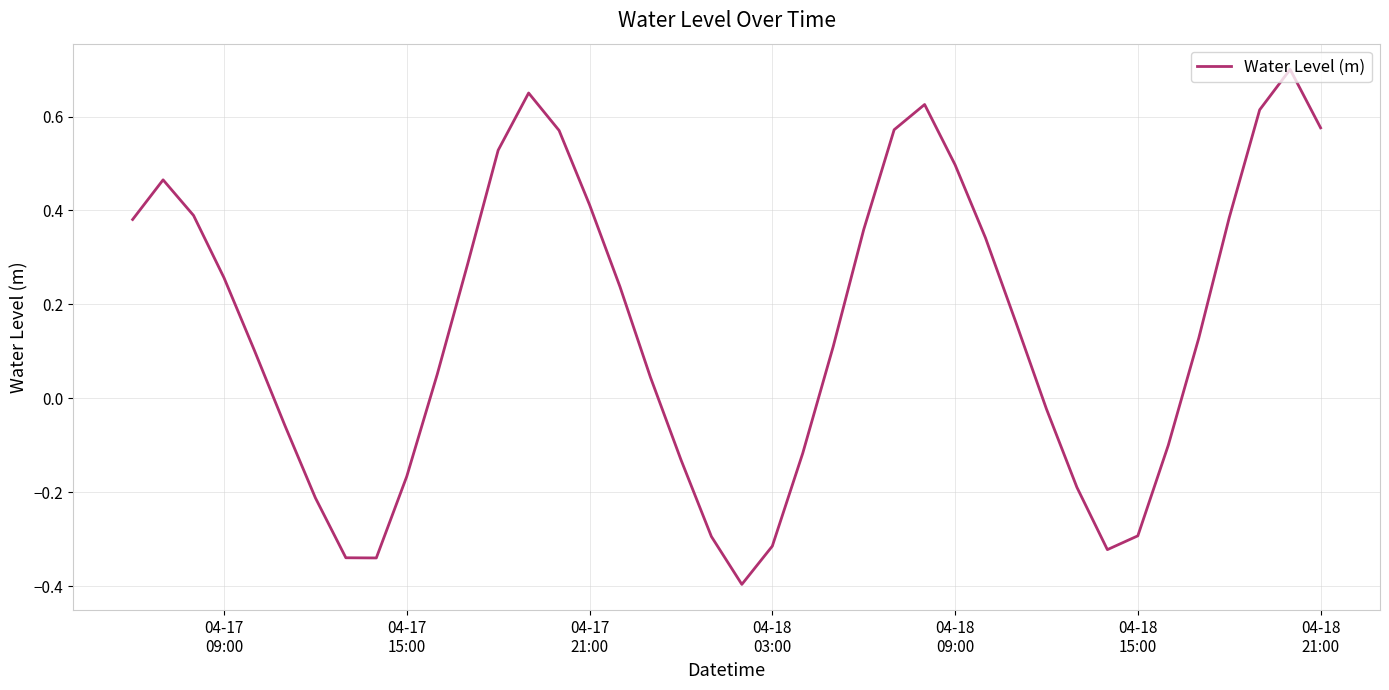

What is the minimum value shown in the chart?

-0.4